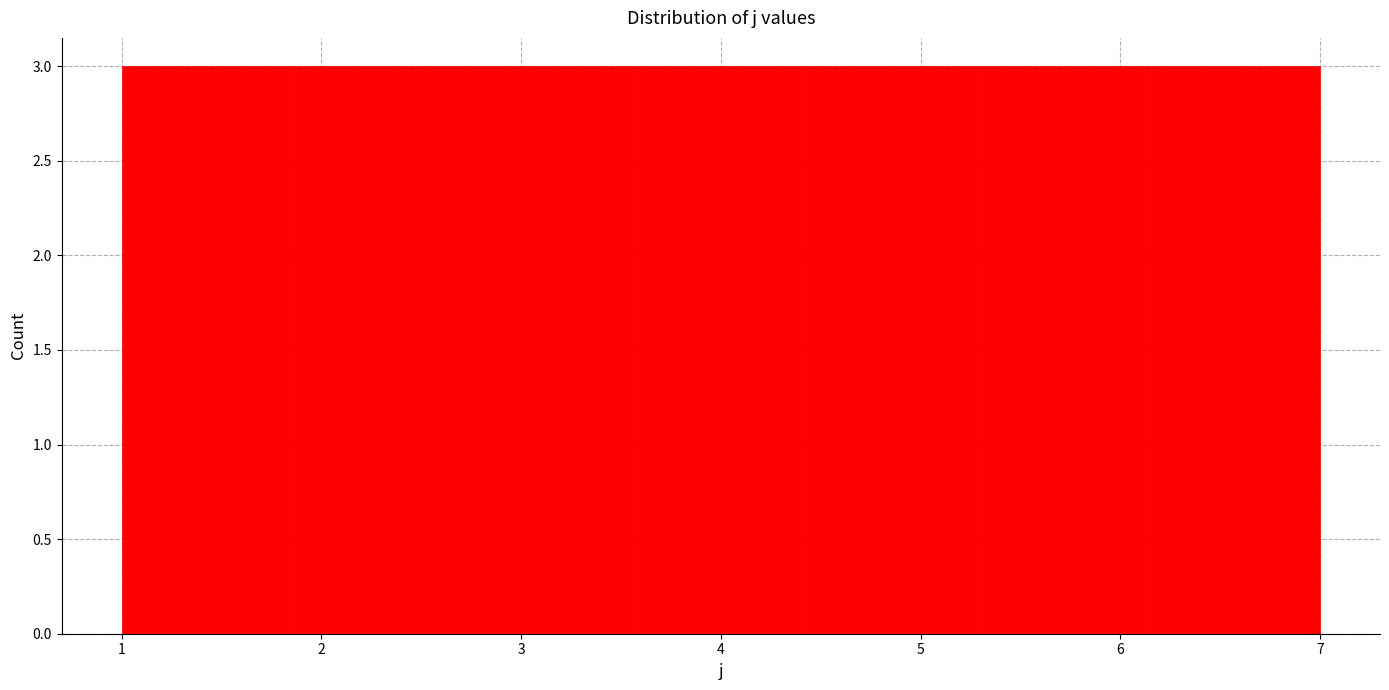

Reading left to right, list every bar in this chart as the range it spans on the x-axis followed by its height. Neither the bar edges nor the heights are printed on the chart, so give them approximately, as read against the axes.

1.0 to 1.9: 3
1.9 to 2.7: 3
2.7 to 3.6: 3
3.6 to 4.4: 3
4.4 to 5.3: 3
5.3 to 6.1: 3
6.1 to 7.0: 3